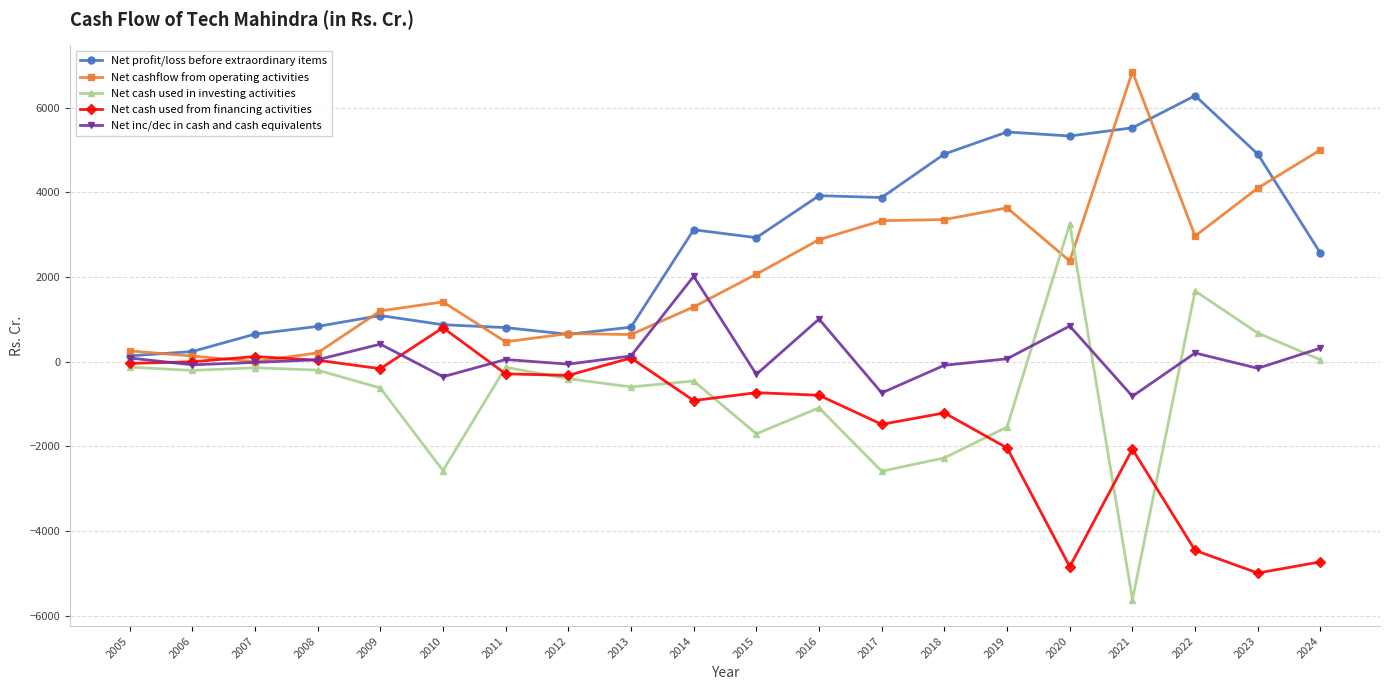

At which label is Net profit/loss before extraordinary items closest to 3210?

2014